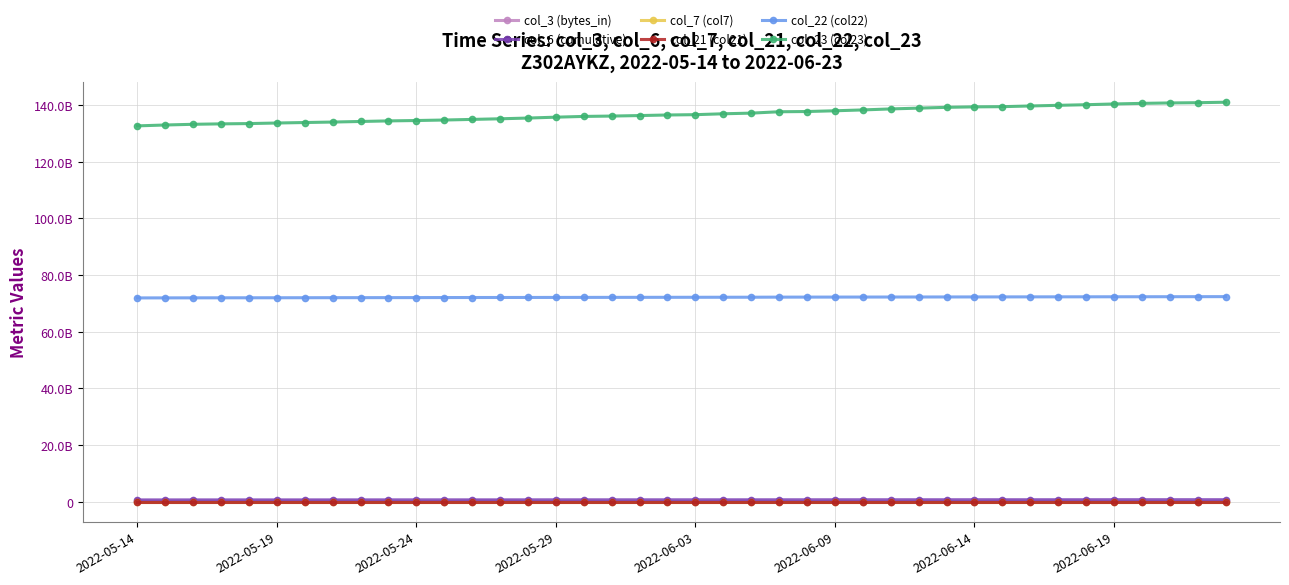

Does the chart have visible grid lines?

Yes